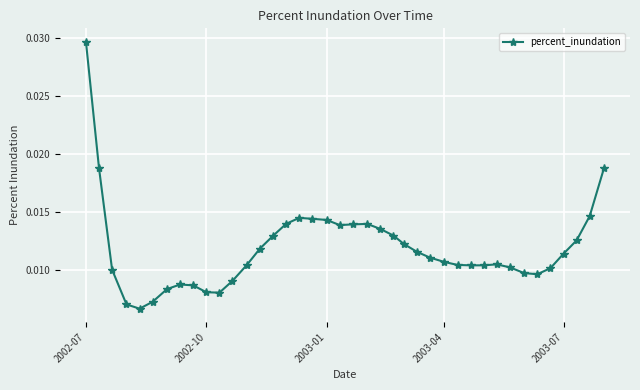

True or false: the data has more than 0 interior local peaks.

True